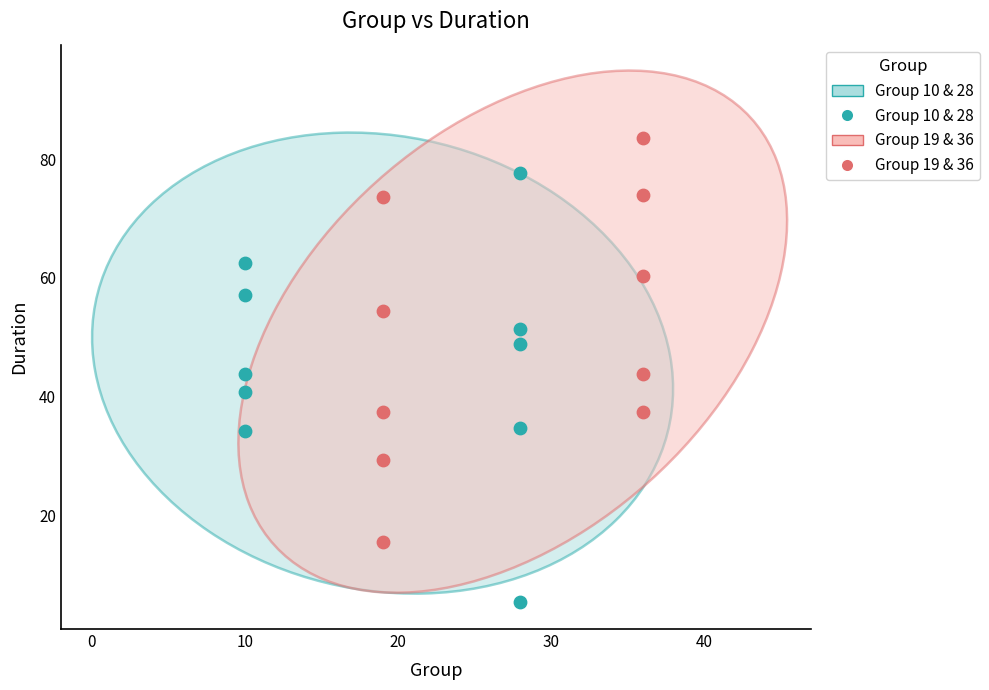

Which series reaches the minimum Y coordinate?

Group 10 & 28